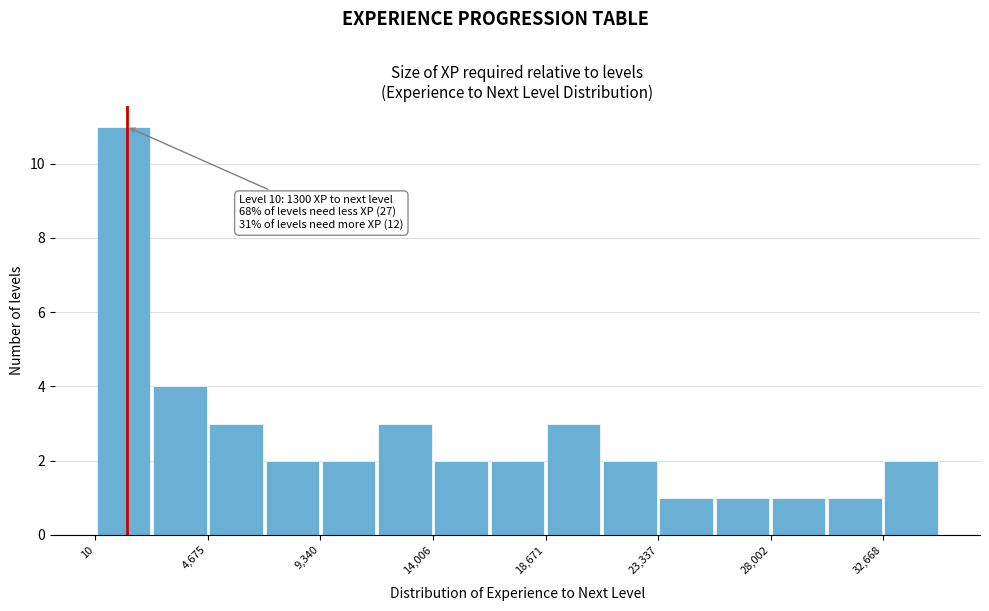

Which range on the x-axis has the tallest bar?

0 to 2500